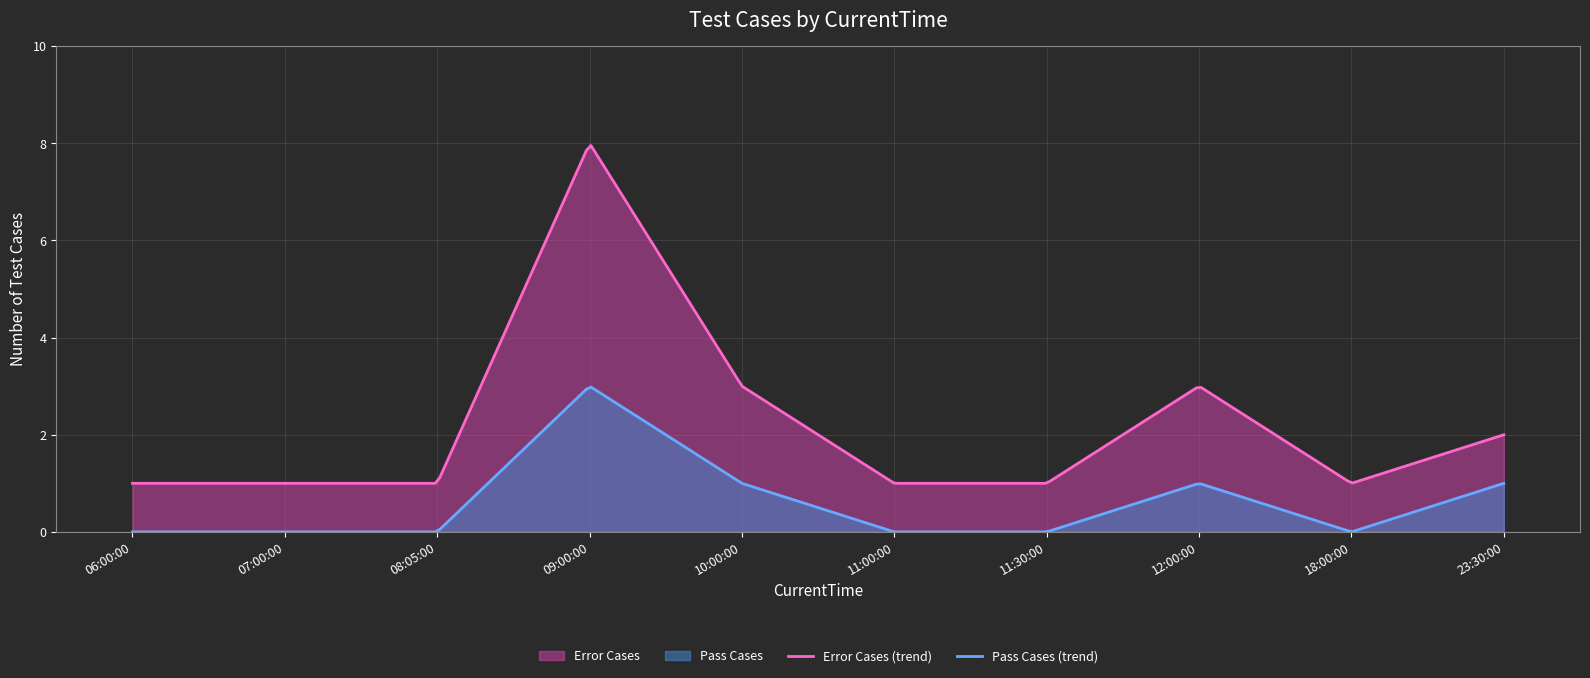

What is the total value across all series at 11:00:00?

1